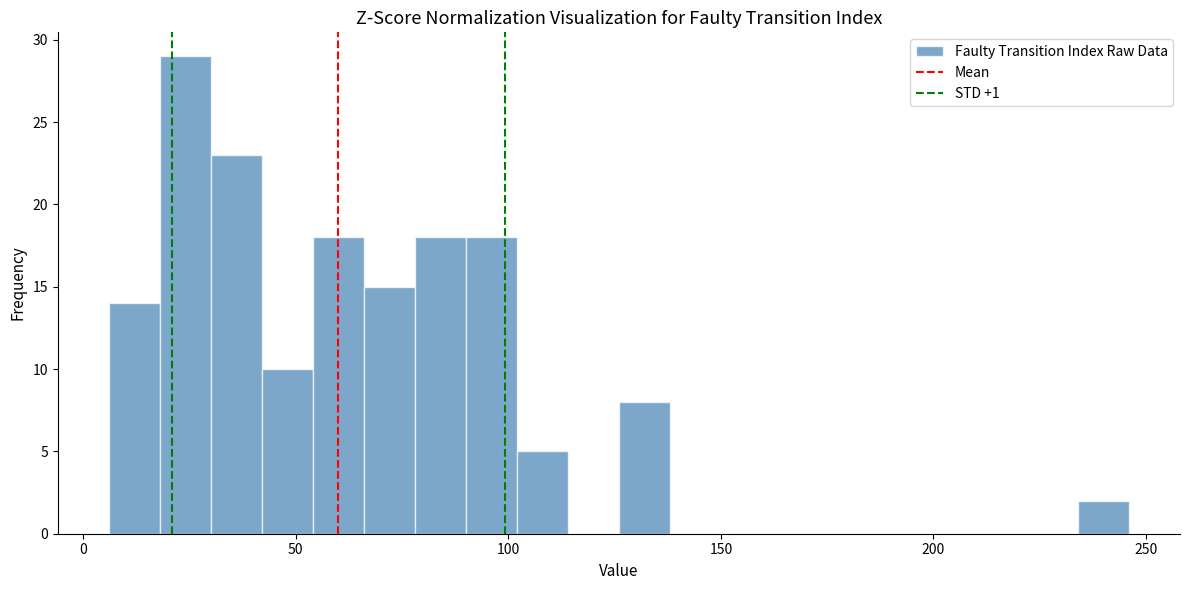

Around what value on the x-axis is the tallest bar? Give the approximate position of its centre, as read against the axis.

25